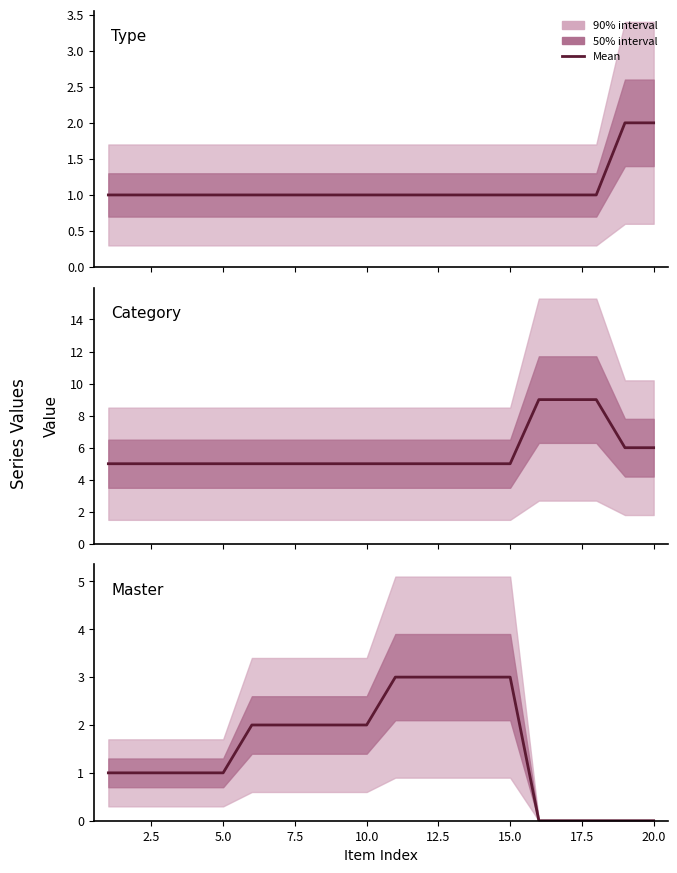

At how many categories does at least one series exceed 1?

20